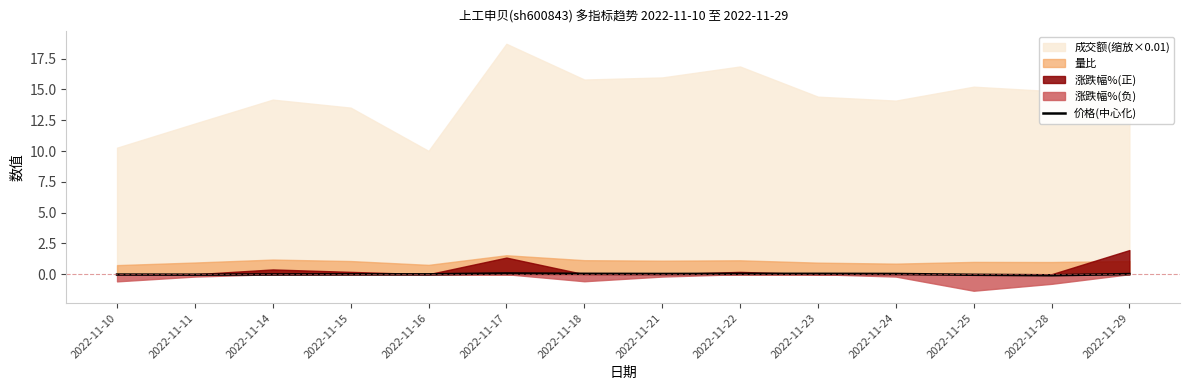

How many lines are shown in the chart?

1